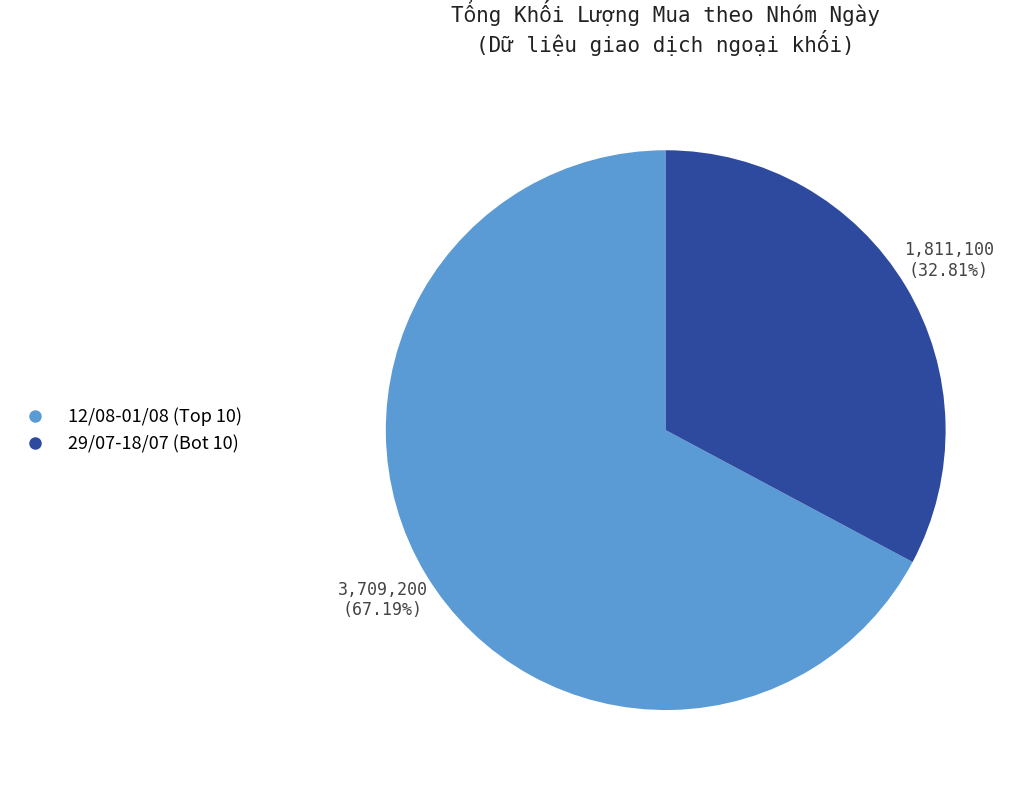

Is there any slice that represents more than half of the pie?

Yes